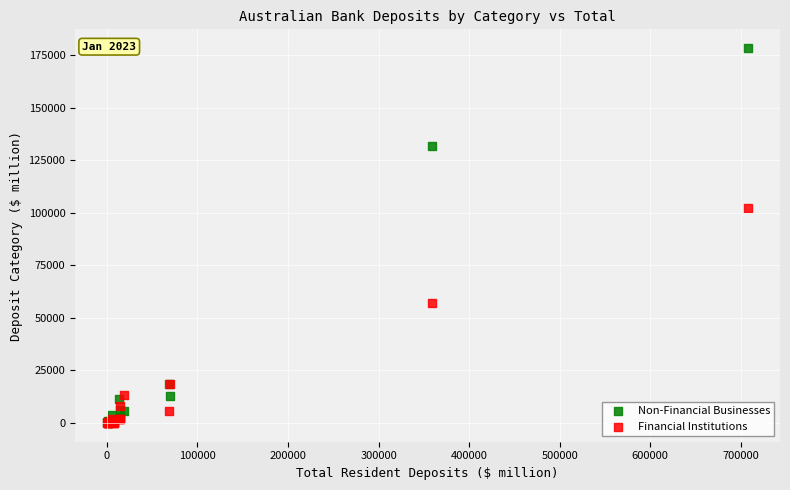

Which series contains the highest Y value?

Non-Financial Businesses